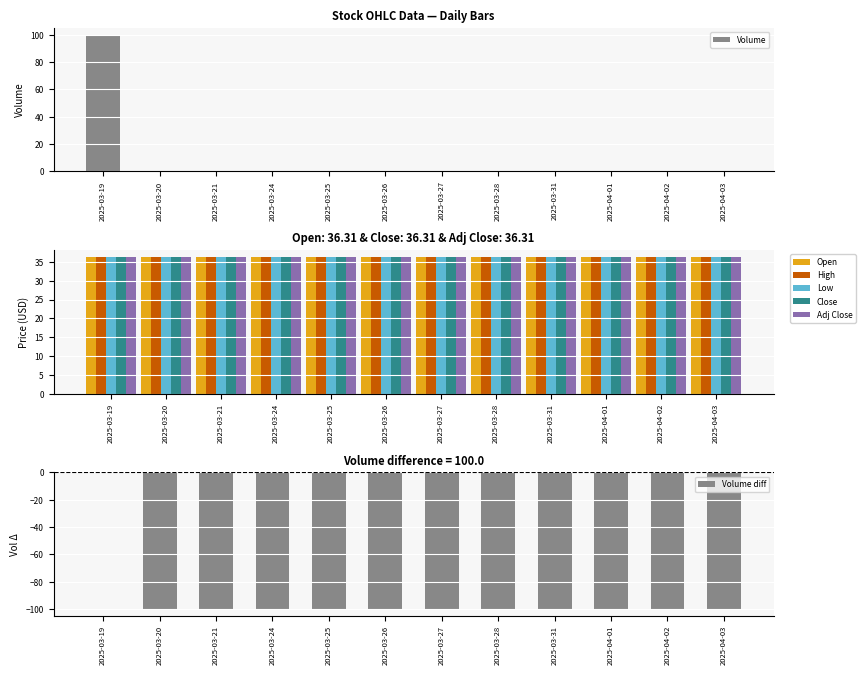

What is the total value across all series at 2025-03-25?

181.6